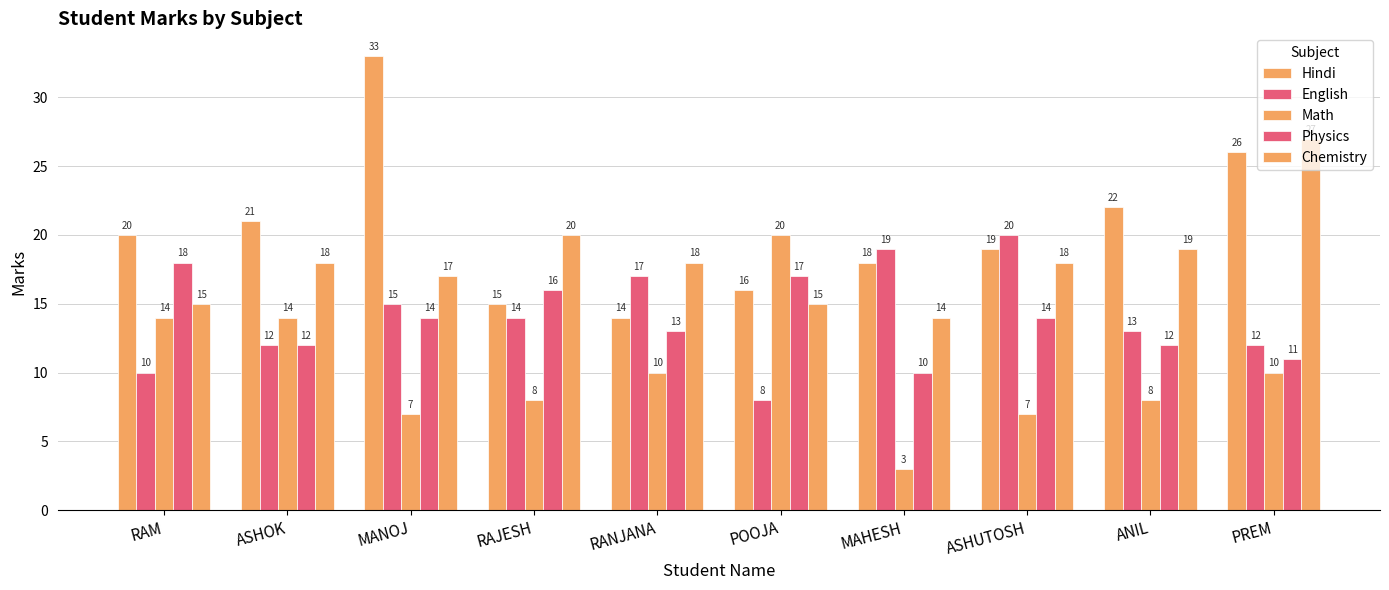

What position from the right is MANOJ?

8